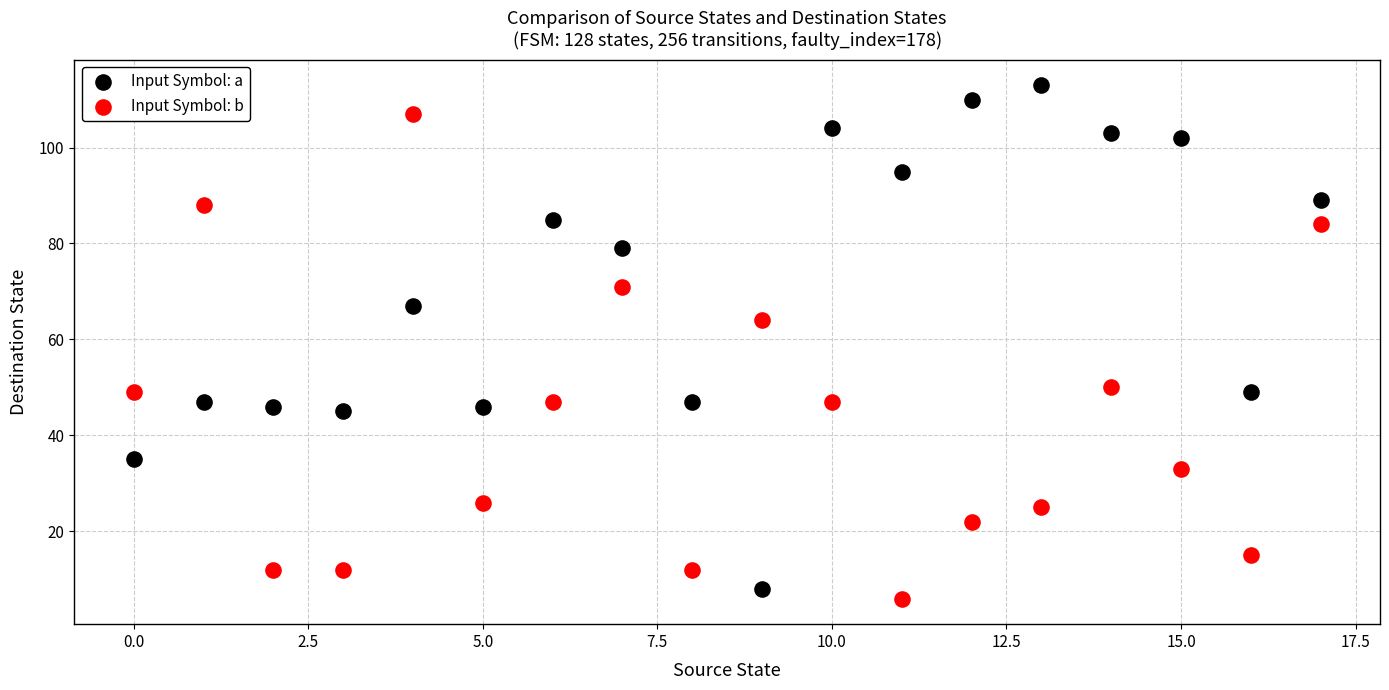

Which series contains the lowest Y value?

Input Symbol: b